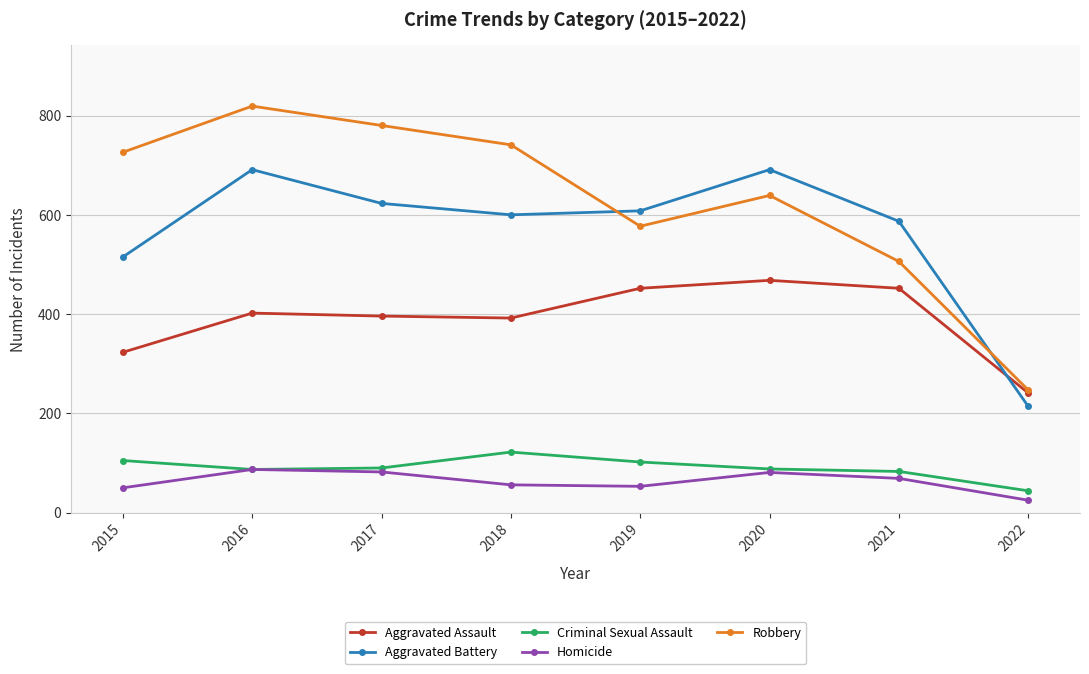

What is the value of the Aggravated Assault point at the 6th from the left?

468